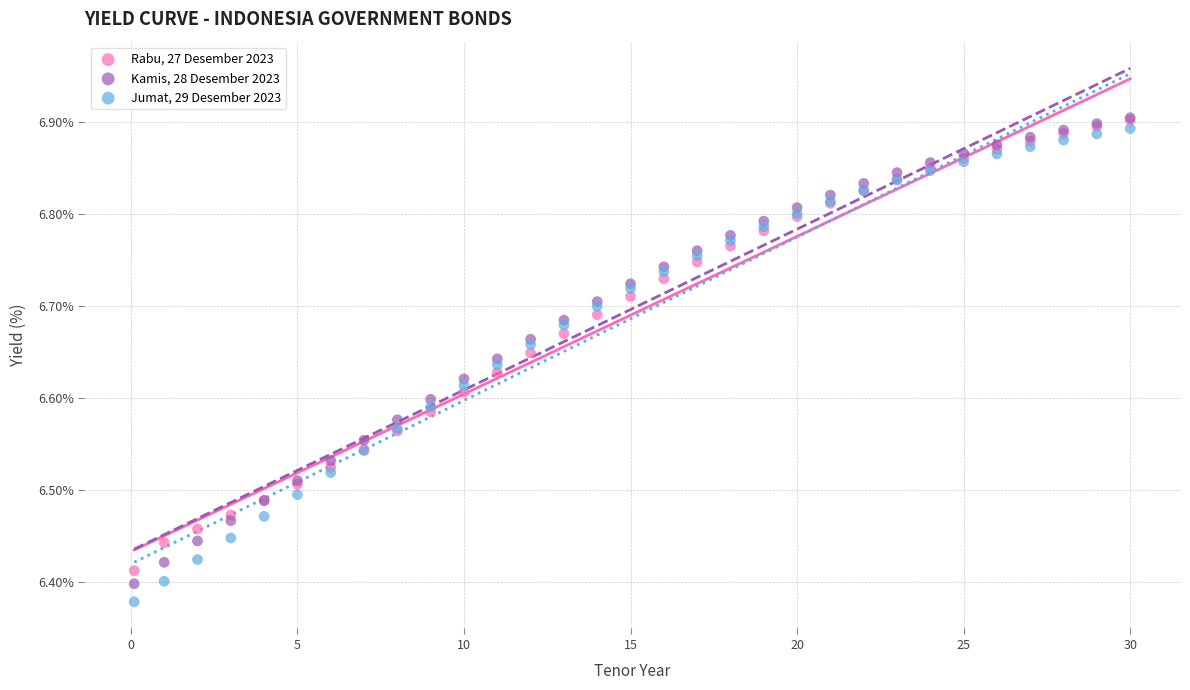

What are all the series names shown in the legend?

Rabu, 27 Desember 2023, Kamis, 28 Desember 2023, Jumat, 29 Desember 2023